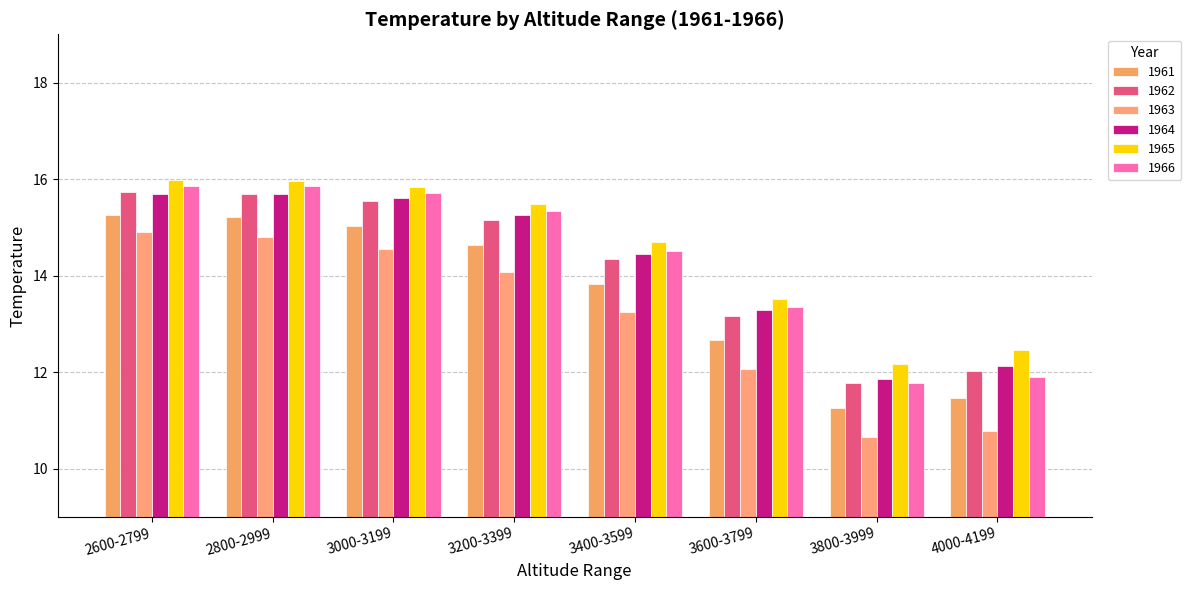

True or false: 1965 has a value of 14.7 at 3400-3599.

True